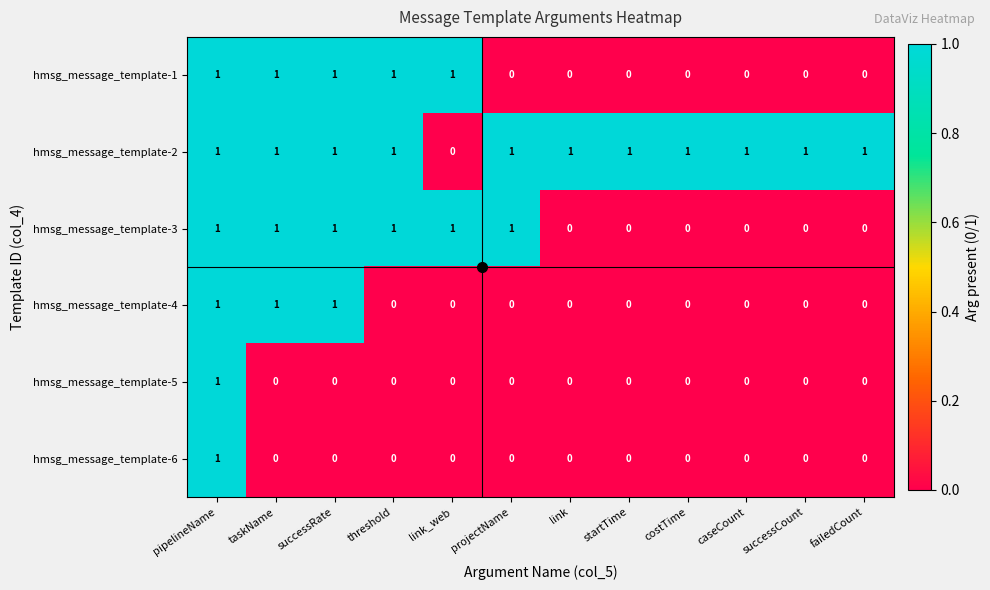

The value of hmsg_message_template-4 at link_web is 0. True or false?

True